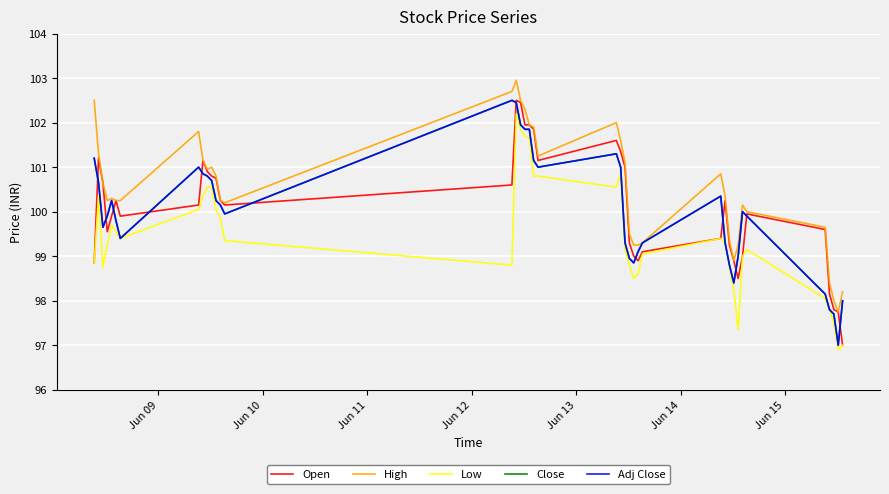

How many values in the High series are below 100?

12